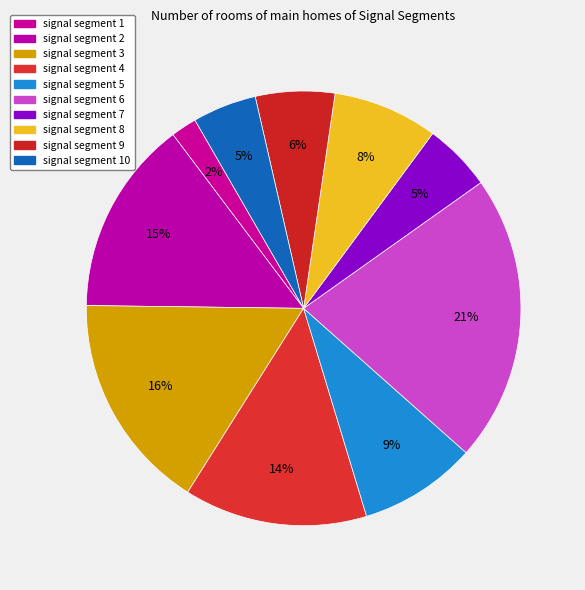

How many slices are in this pie chart?

10